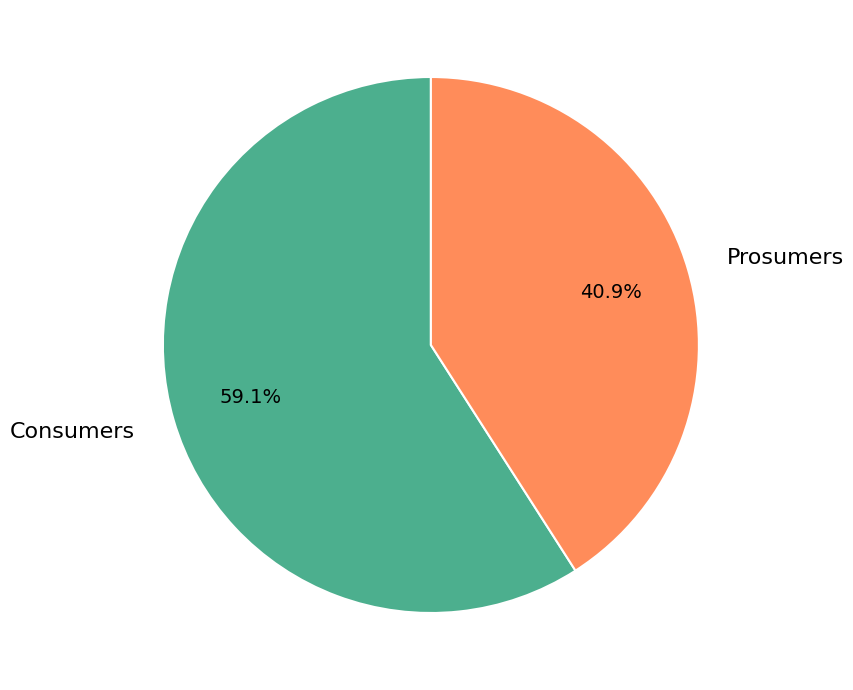

Which slice is the smallest?

Prosumers